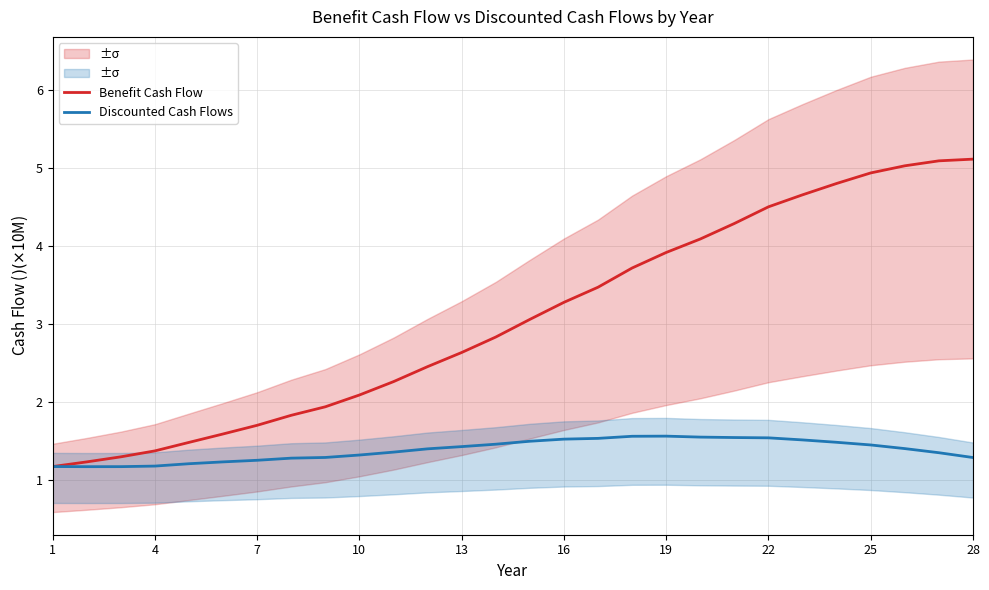

How many lines are shown in the chart?

2